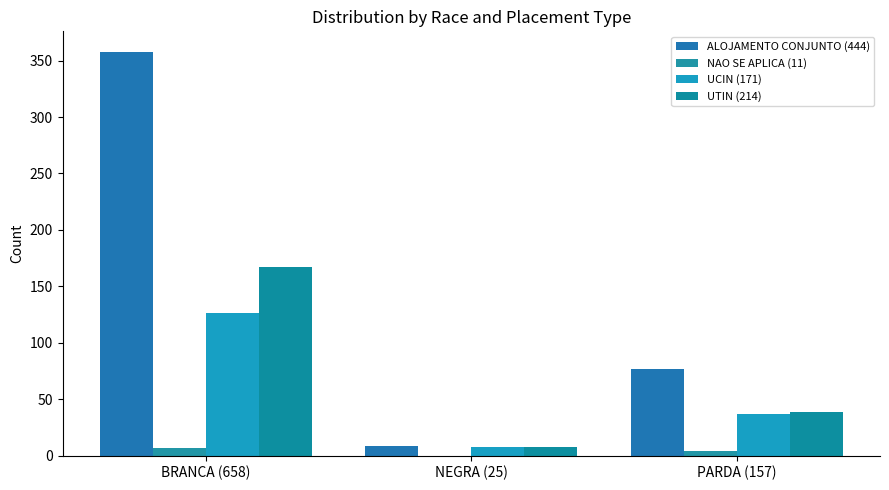

At how many categories does at least one series exceed 96?

1